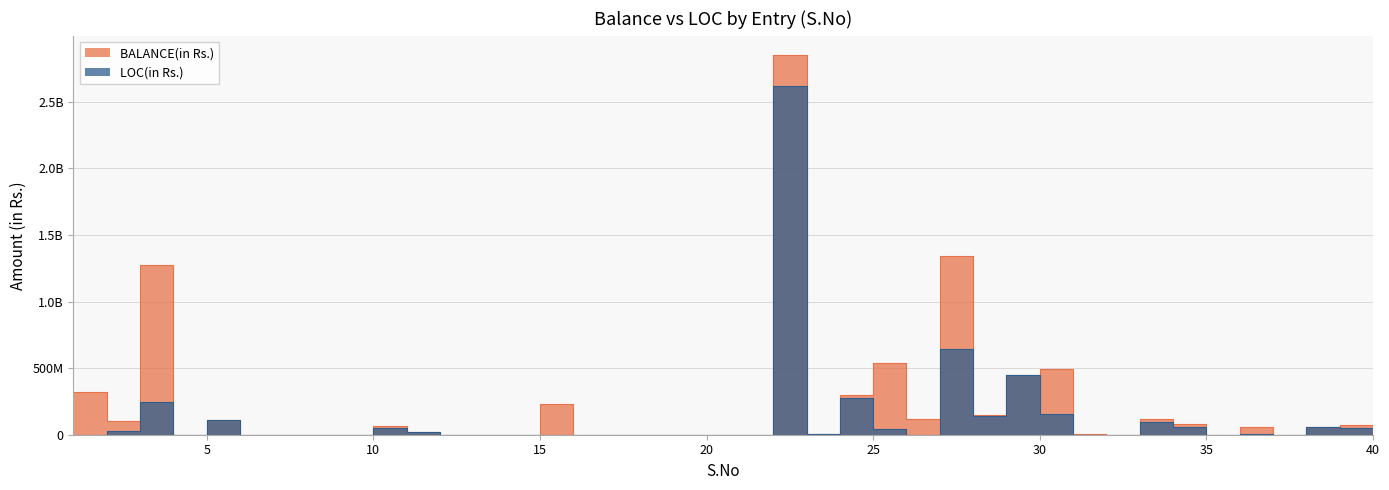

Is it true that BALANCE(in Rs.) equals 0 at 17?

True